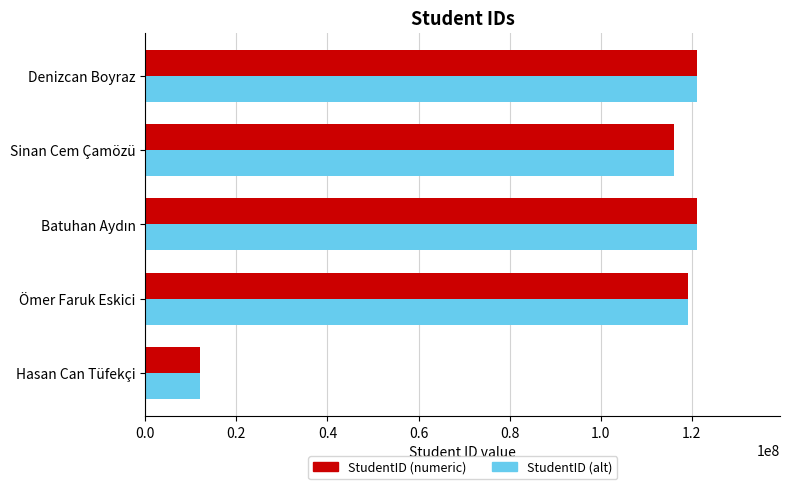

Is it true that StudentID (numeric) equals 73613230 at Denizcan Boyraz?

False